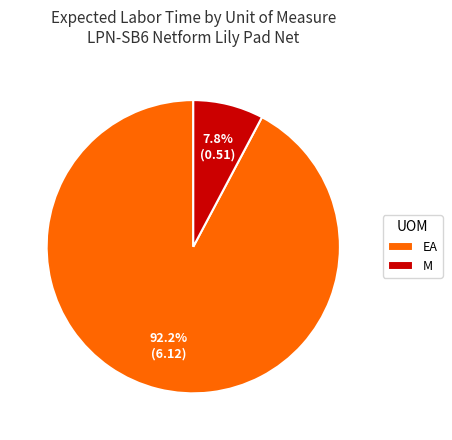

Rank the categories by value from lowest to highest.

M, EA